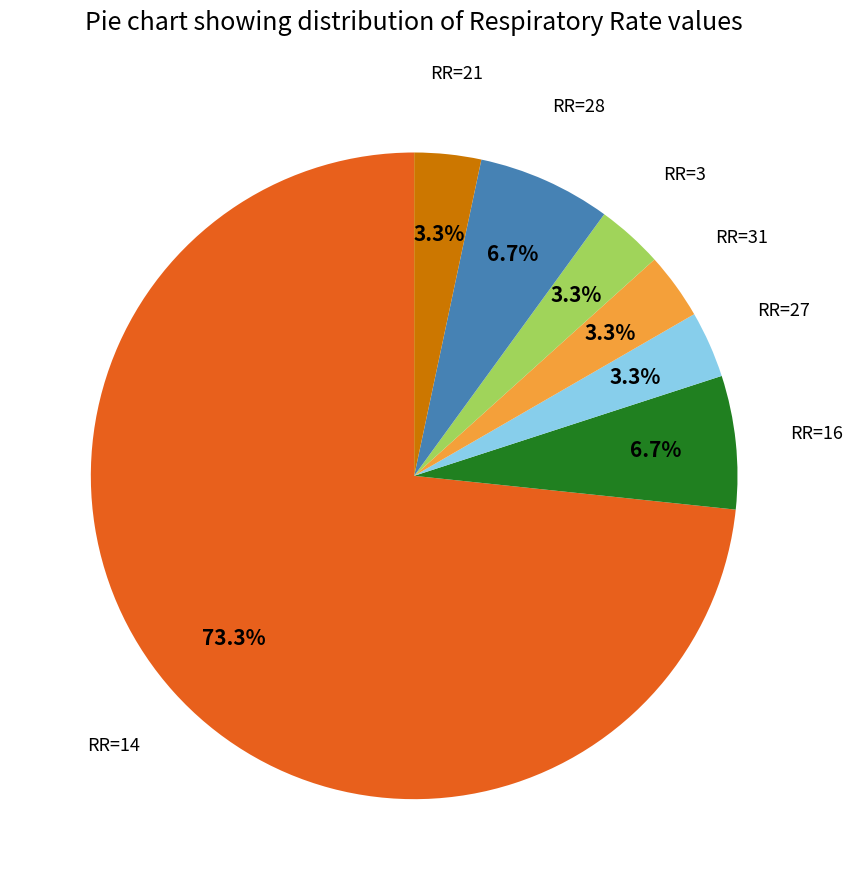

Is there any slice that represents more than half of the pie?

Yes